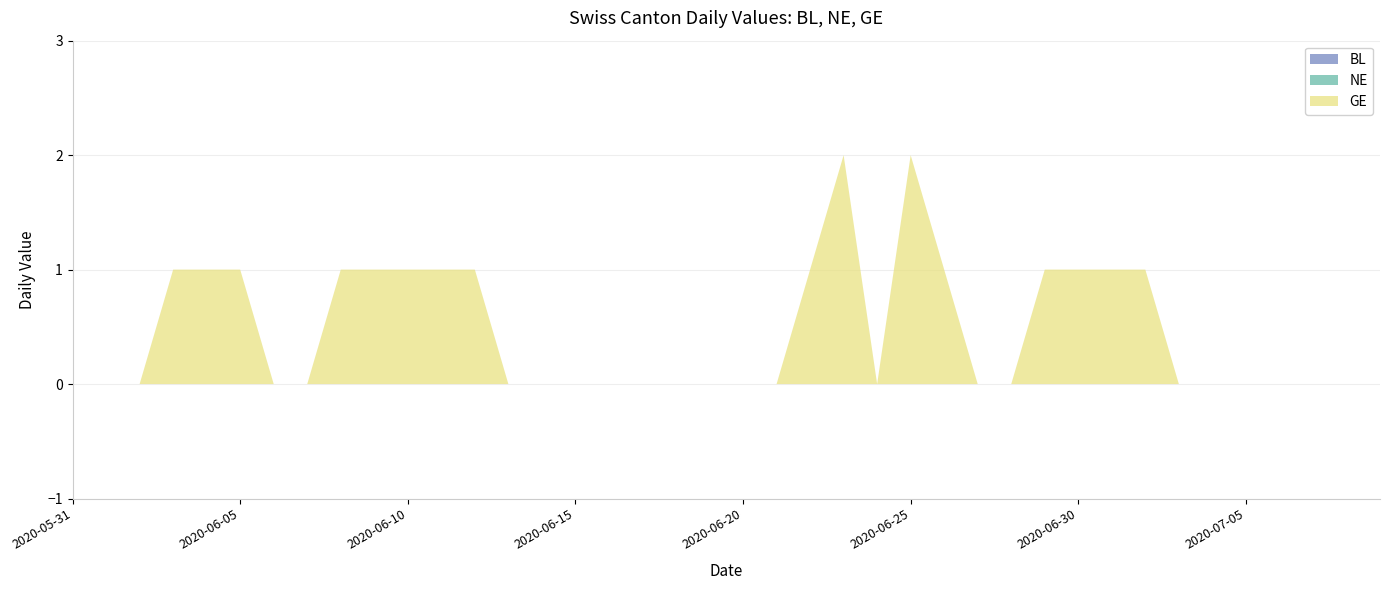

Reading left to right, list all the values displayed in this chart.

BL: 0	0	0	0	0	0	0	0	0	0	0	0	0	0	0	0	0	0	0	0	0	0	0	0	0	0	0	0	0	0	0	0	0	0	0	0	0	0	0	0
NE: 0	0	0	0	0	0	0	0	0	0	0	0	0	0	0	0	0	0	0	0	0	0	0	0	0	0	0	0	0	0	0	0	0	0	0	0	0	0	0	0
GE: 0	0	0	1	1	1	0	0	1	1	1	1	1	0	0	0	0	0	0	0	0	0	1	2	0	2	1	0	0	1	1	1	1	0	0	0	0	0	0	0